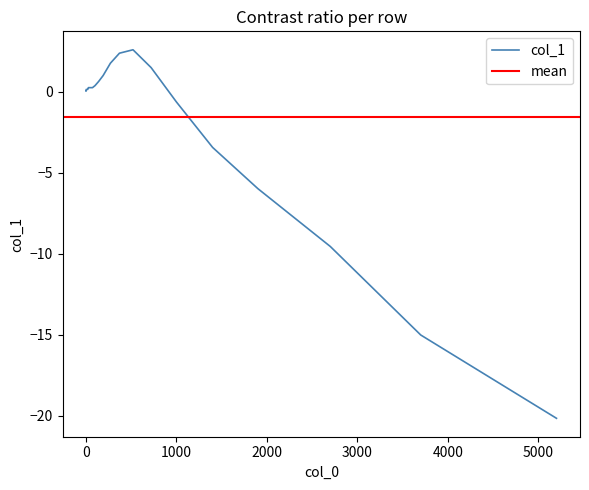

How many values exceed 0?

21